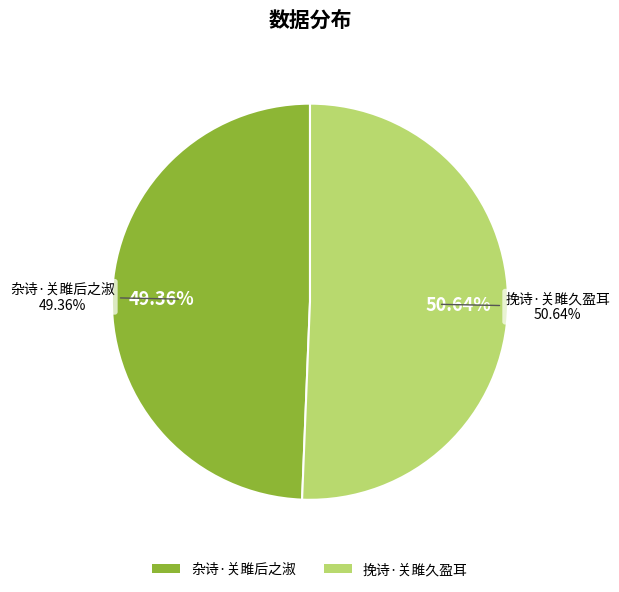

Is 挽诗·关雎久盈耳 the majority of the pie?

Yes